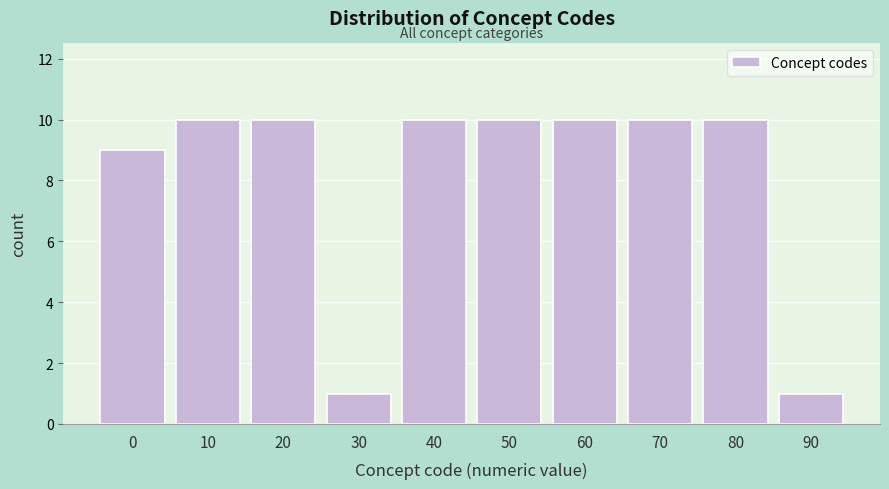

Reading left to right, extract all data points from this chart.

0=9	10=10	20=10	30=1	40=10	50=10	60=10	70=10	80=10	90=1